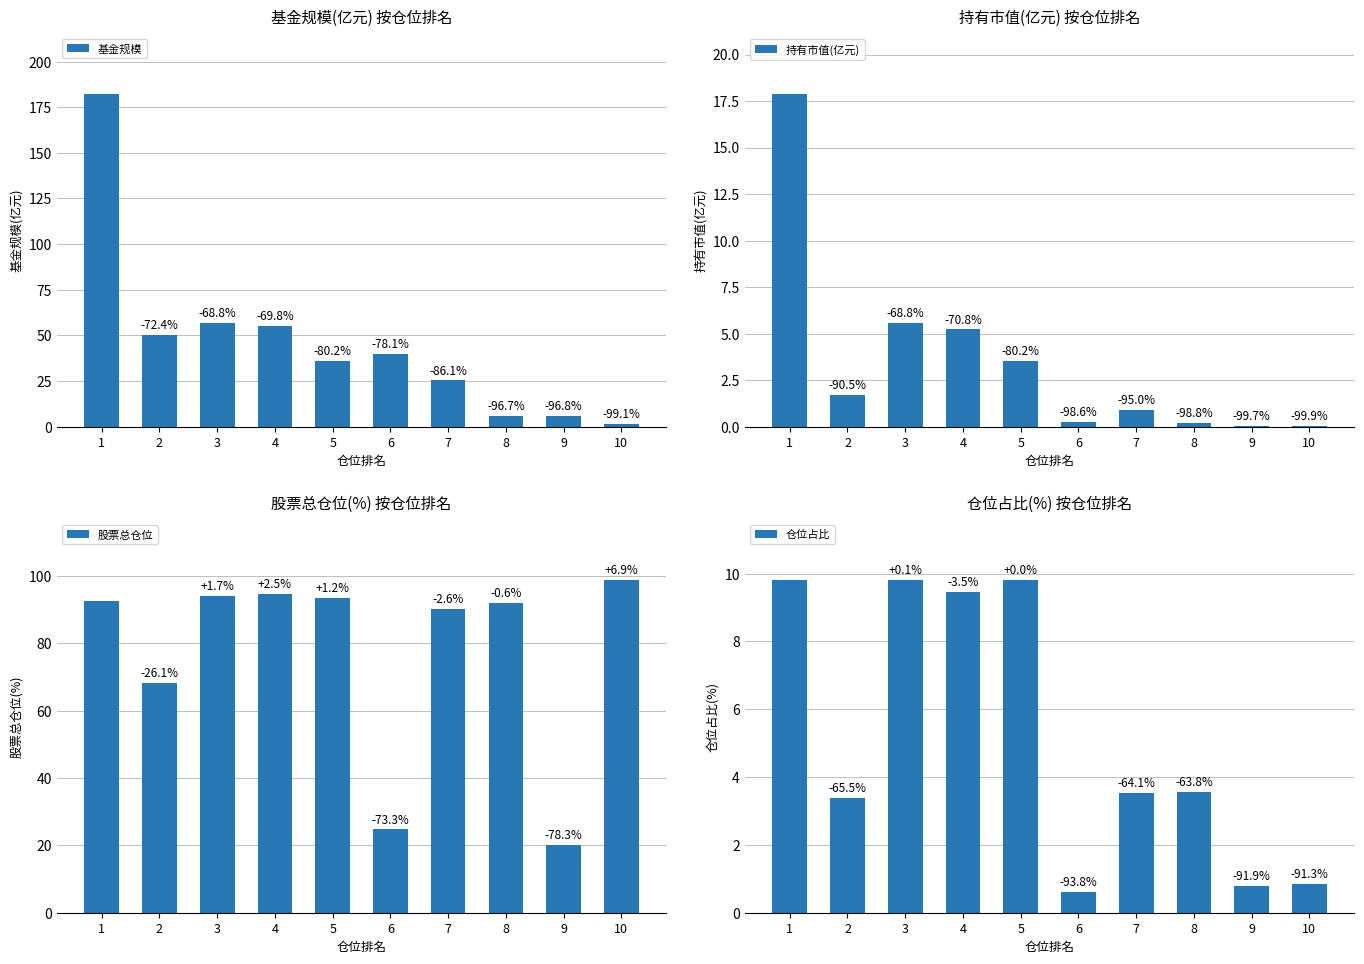

True or false: 持有市值(亿元) has a value of 2.5 at 4.

False